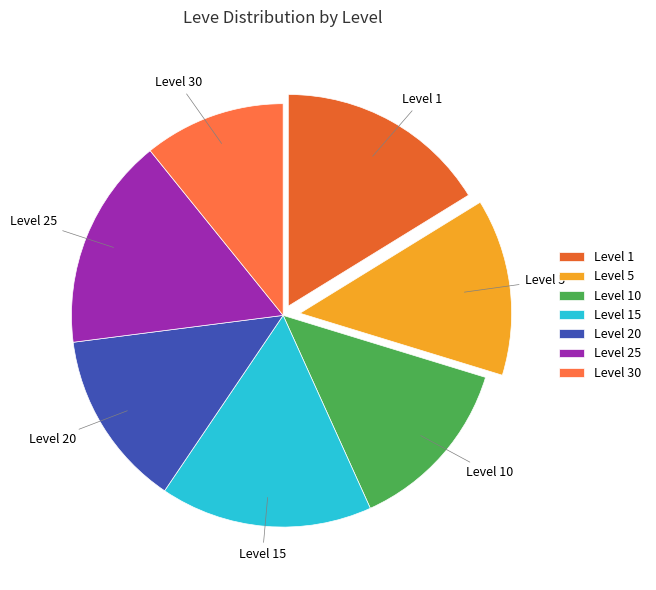

Is the sum of Level 10 and Level 1 greater than half?

No